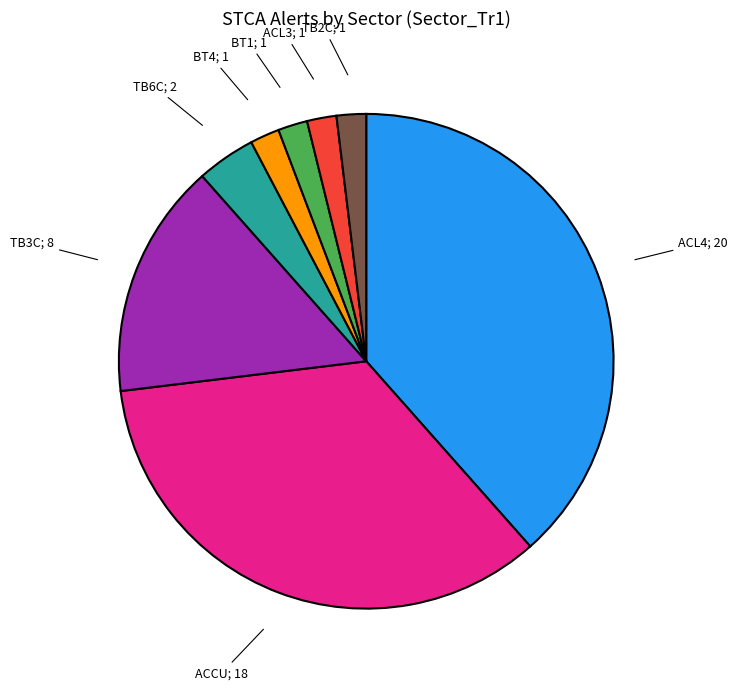

Does any single category account for the majority?

No